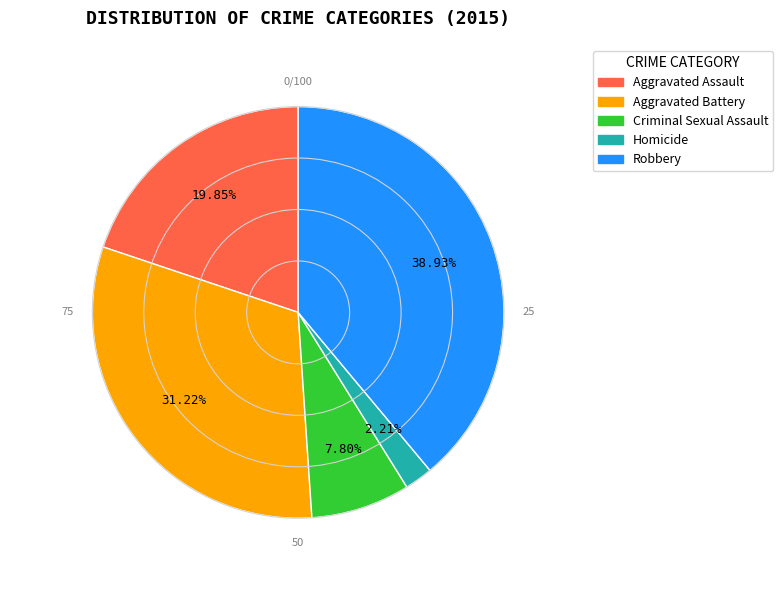

True or false: Criminal Sexual Assault accounts for 20% of the total.

False